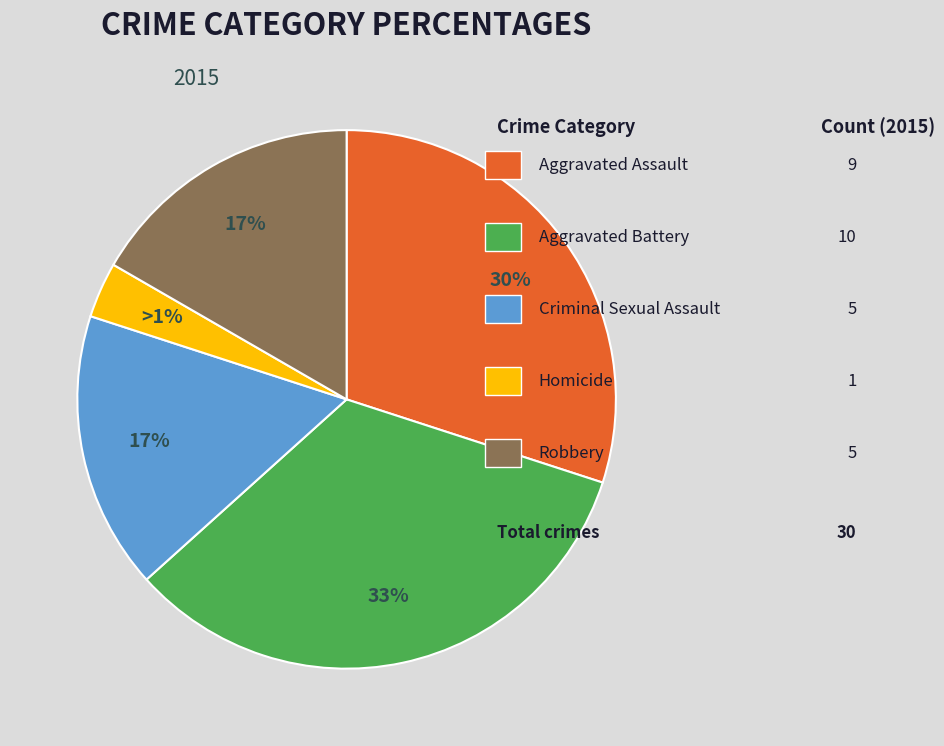

Is the sum of Aggravated Assault and Aggravated Battery greater than half?

Yes